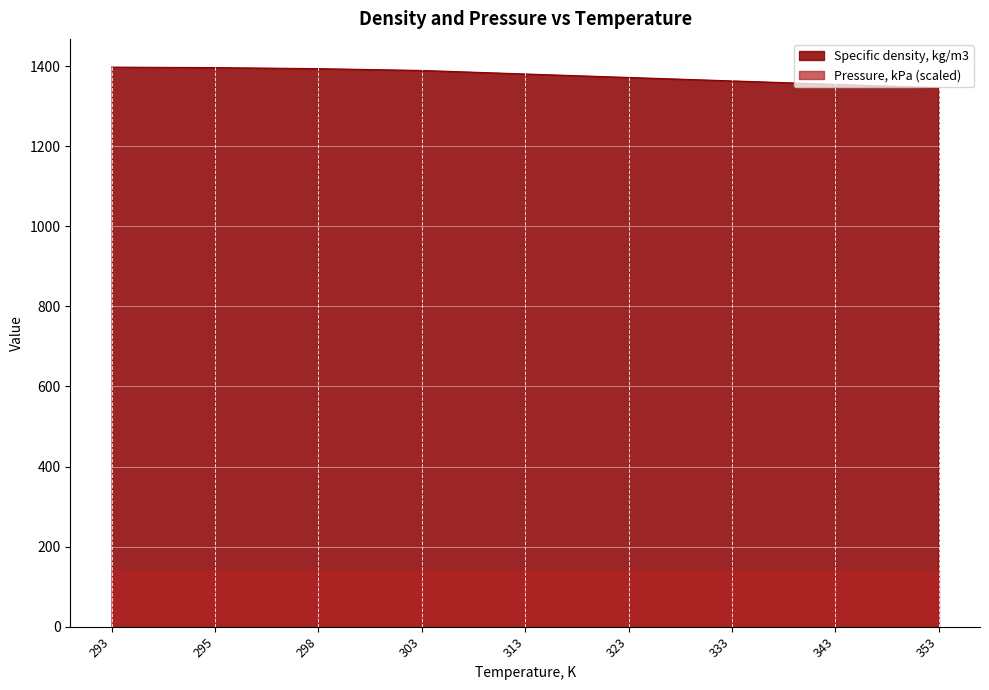

Reading left to right, transcribe all the data shown in this chart.

1398.1	1396.3	1393.7	1389.2	1380.4	1371.7	1363.1	1354.5	1345.9